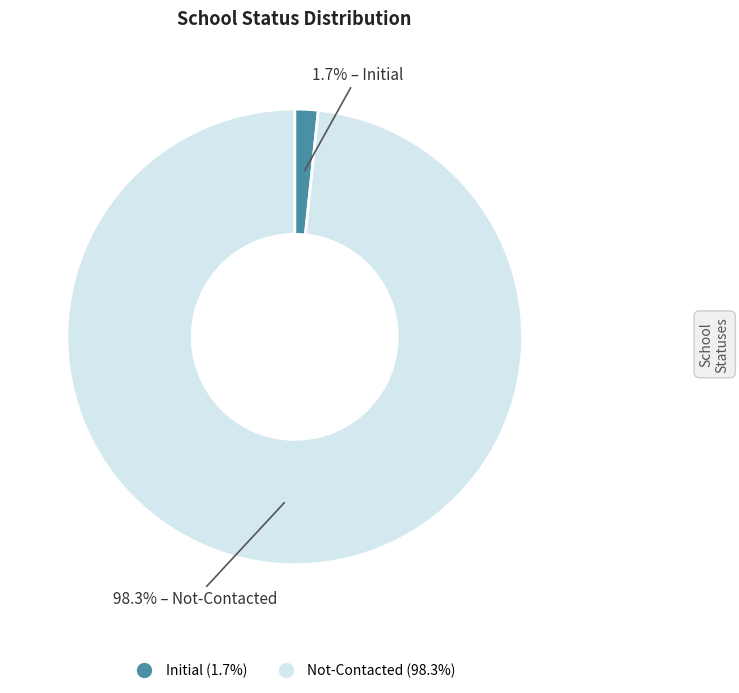

How many slices are in this pie chart?

2